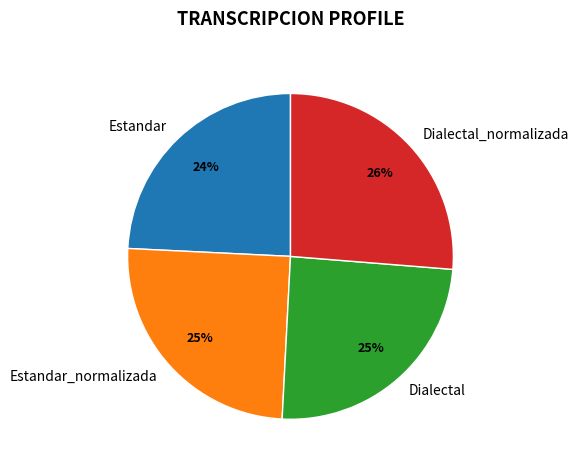

Which slice is the largest?

Dialectal_normalizada